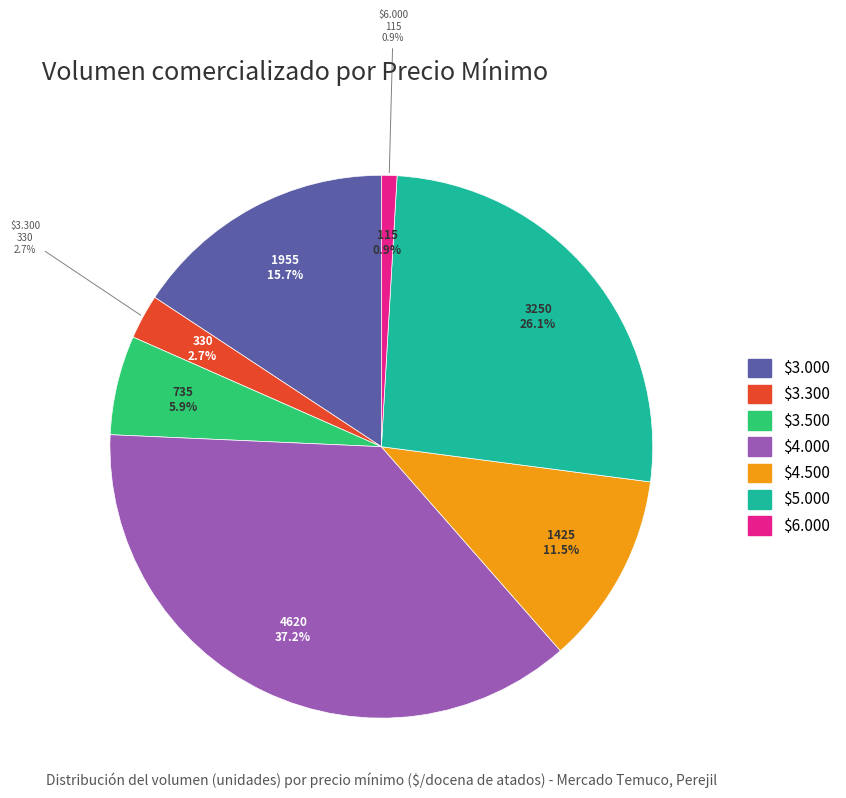

The 3300 slice represents 22% of the pie. True or false?

False